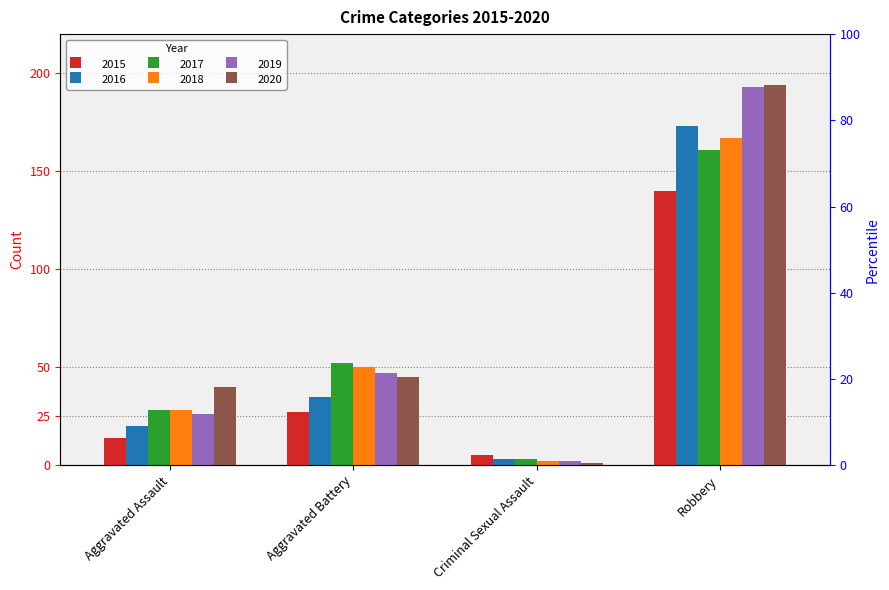

Is it true that 2016 equals 35 at Aggravated Battery?

True